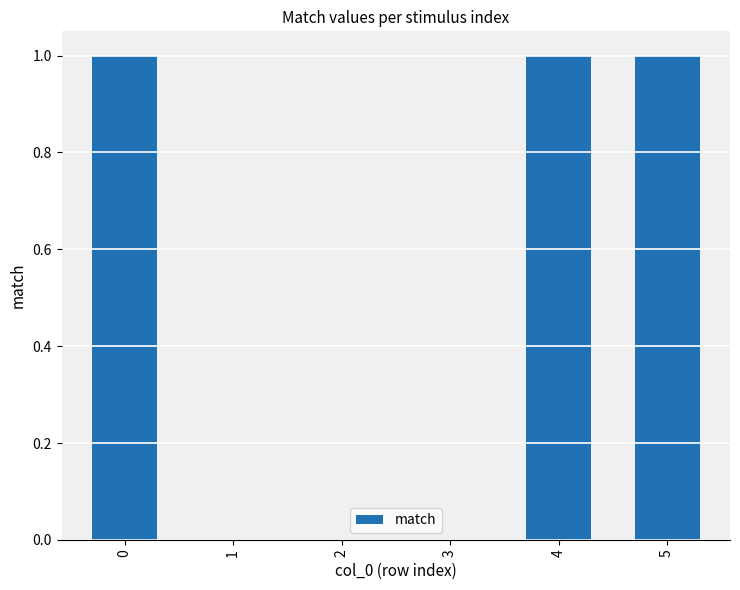

Is it true that the value at 2 is 0?

True